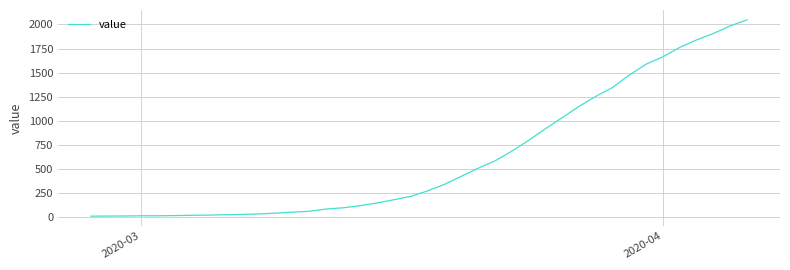

What is the greatest value displayed?

2048